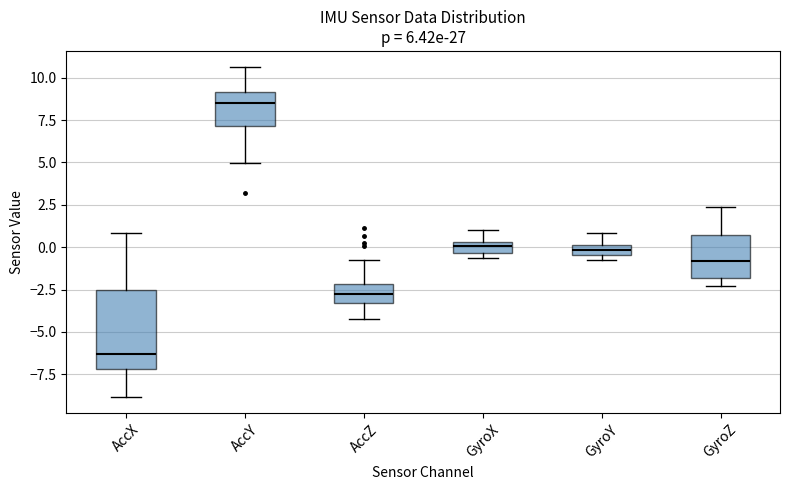

Which box has the highest median line?

AccY